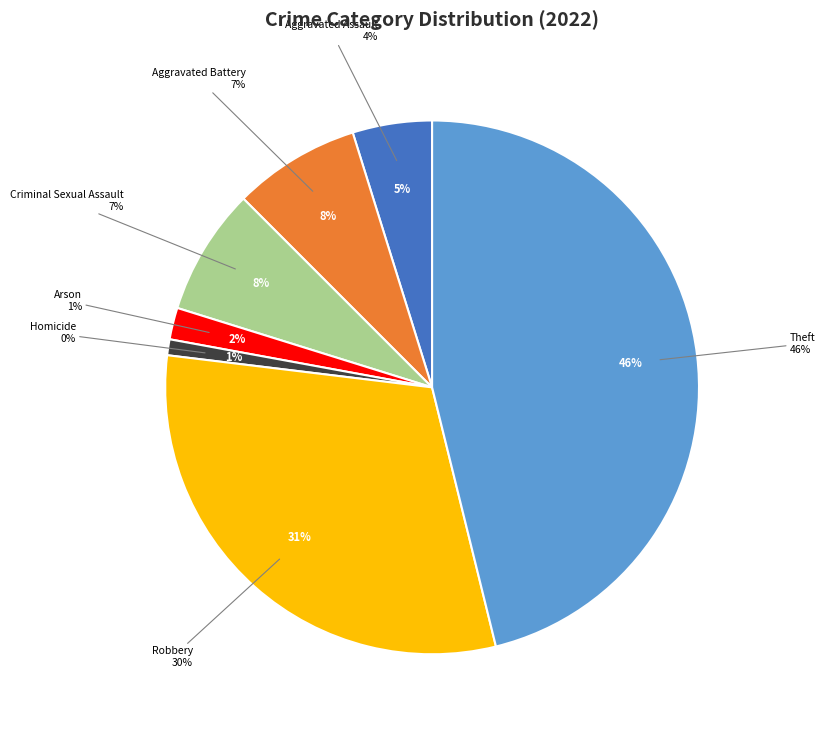

Is Robbery the majority of the pie?

No